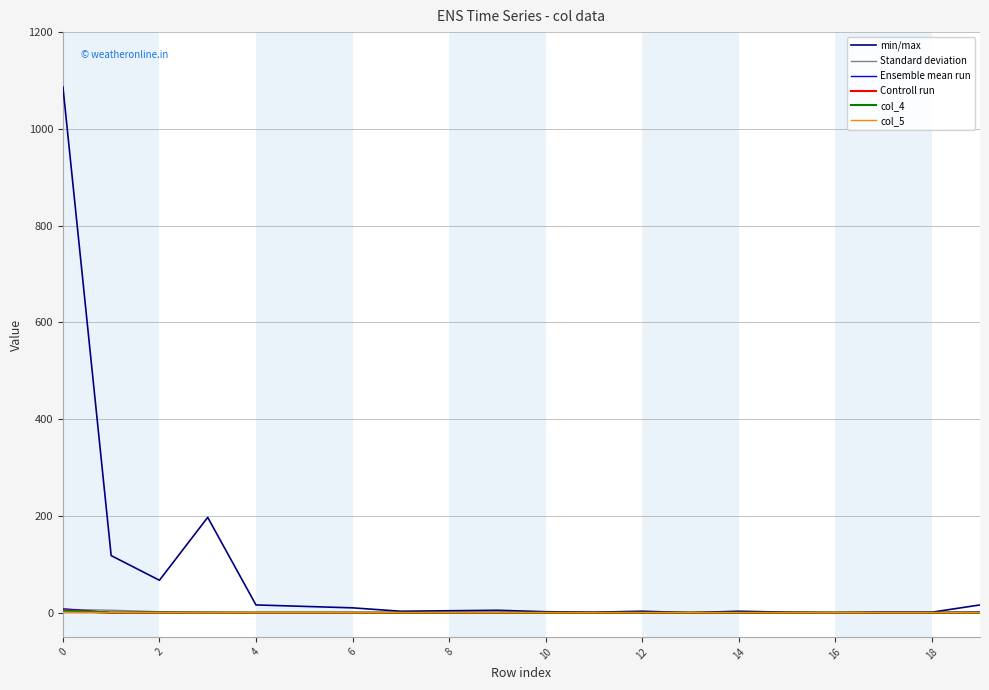

Which series has the largest range (max minus min)?

min/max